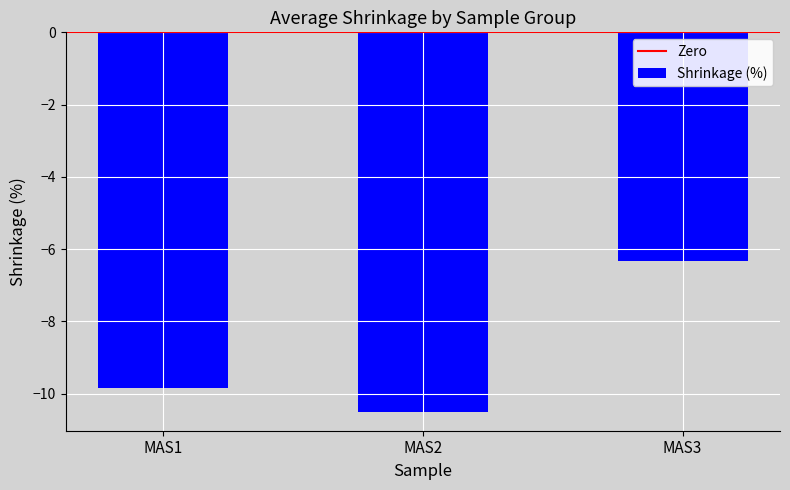

List the labels in order of value, smallest first.

MAS2, MAS1, MAS3